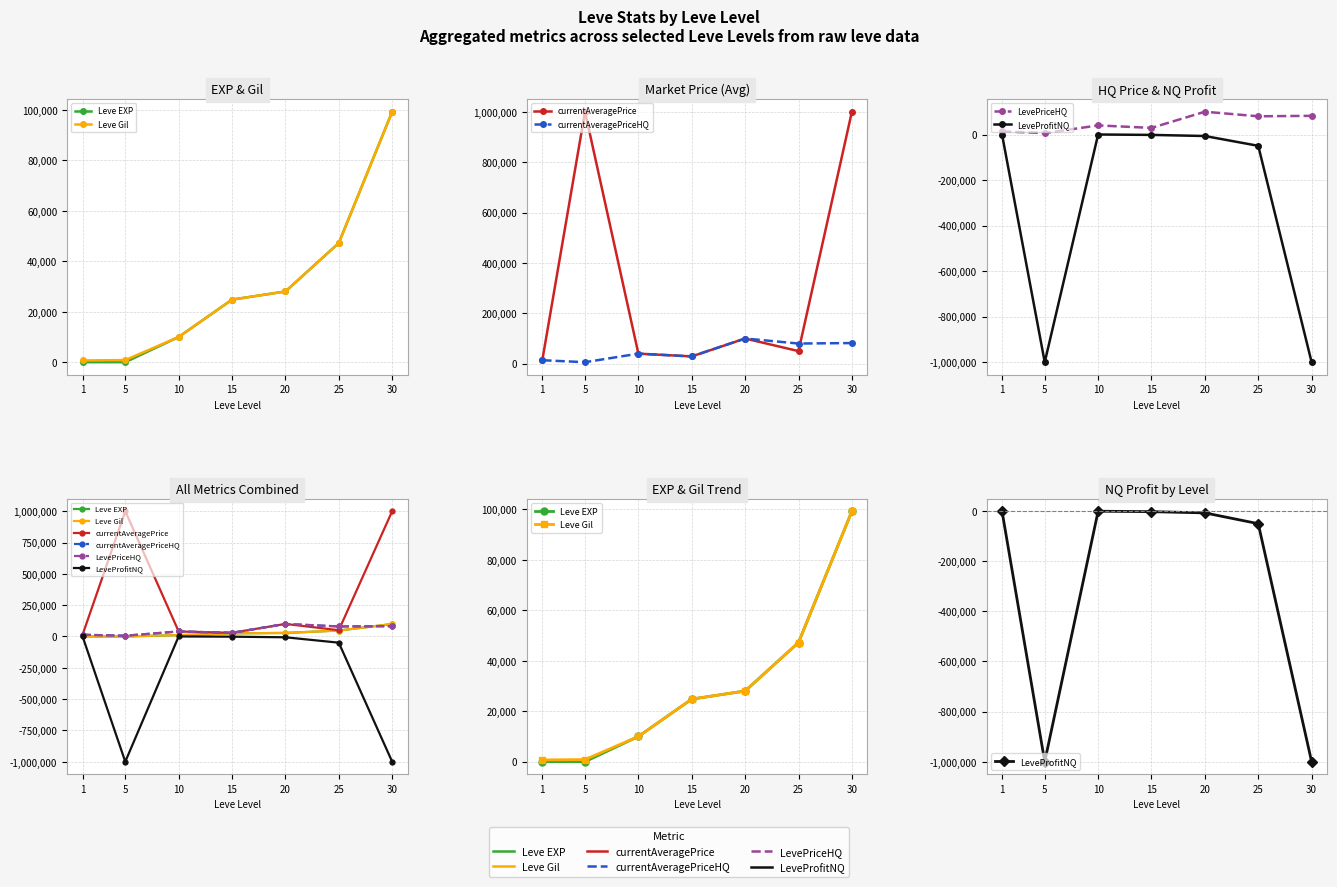

How many lines are shown in the chart?

6